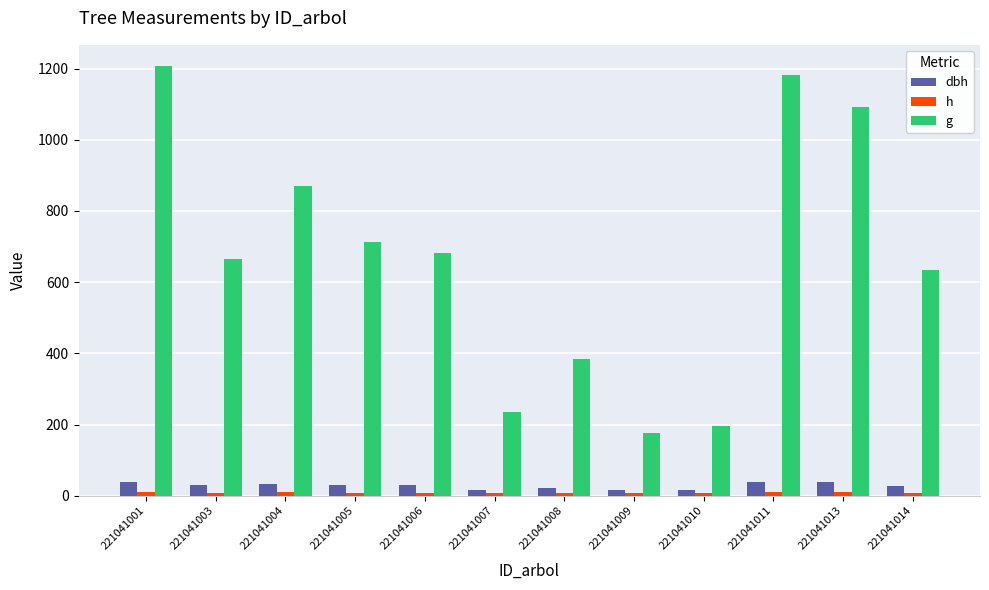

How many distinct data groups are displayed?

3